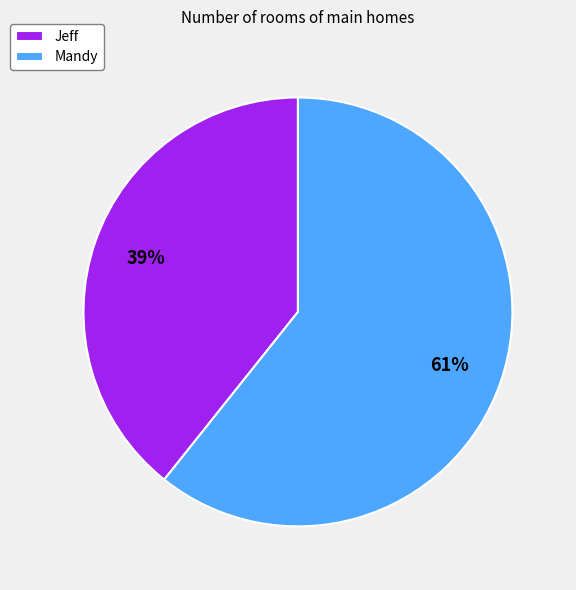

To the nearest percent, what is the average slice percentage?

50%